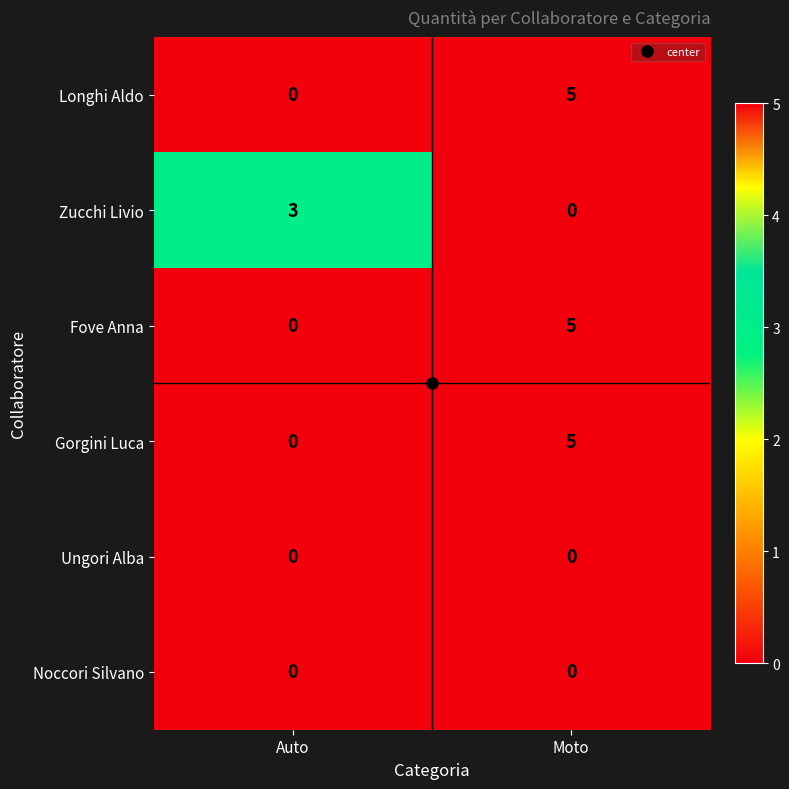

What is the maximum value shown in the chart?

5